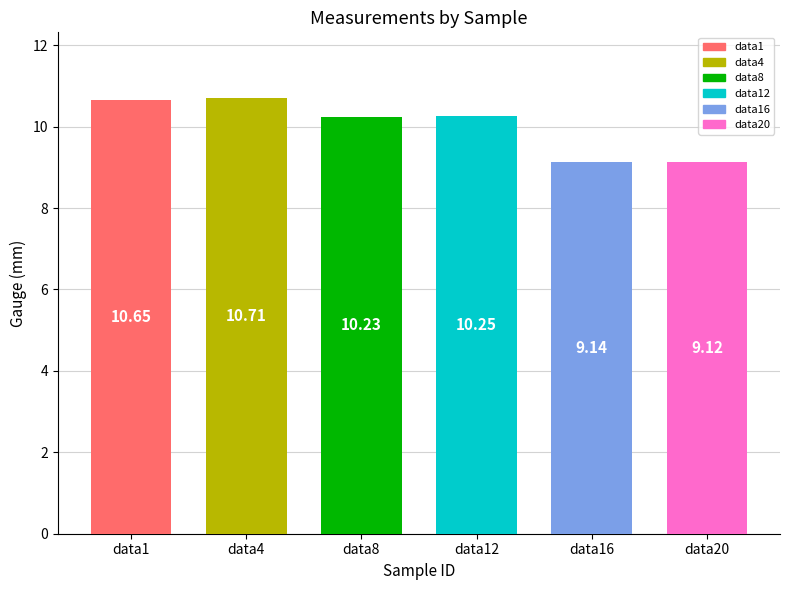

Which has a higher value, data20 or data16?

data16